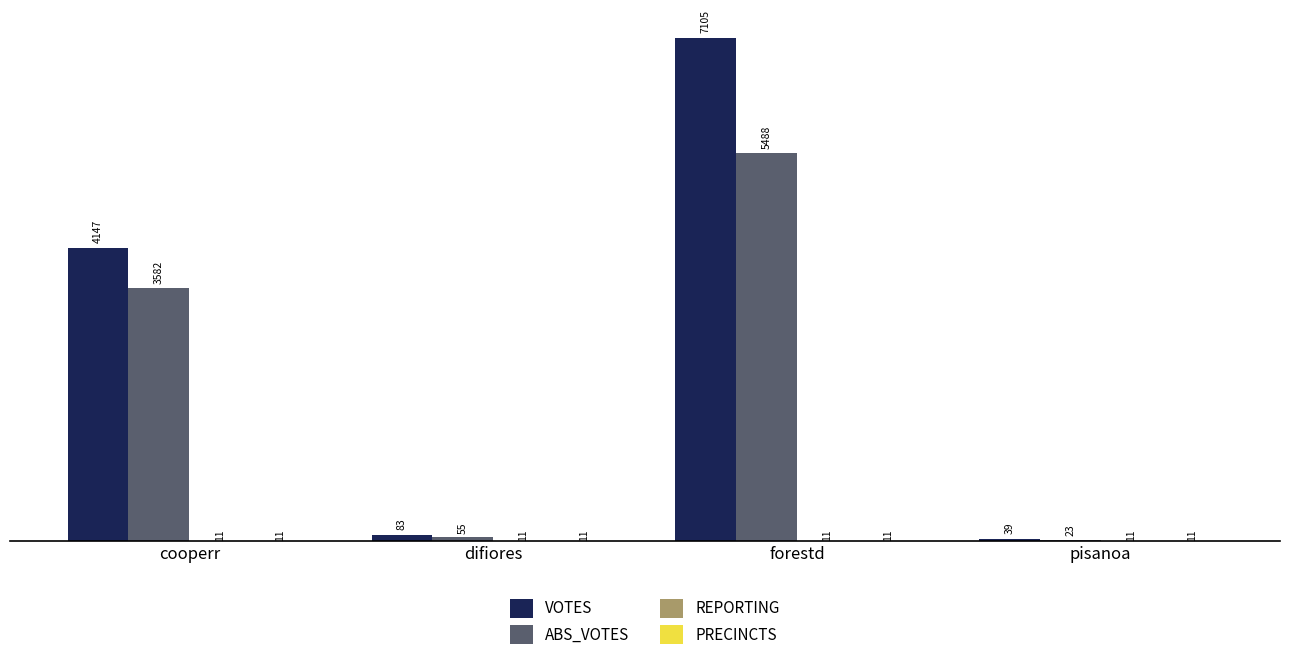

What is the sum of all VOTES values?

11374